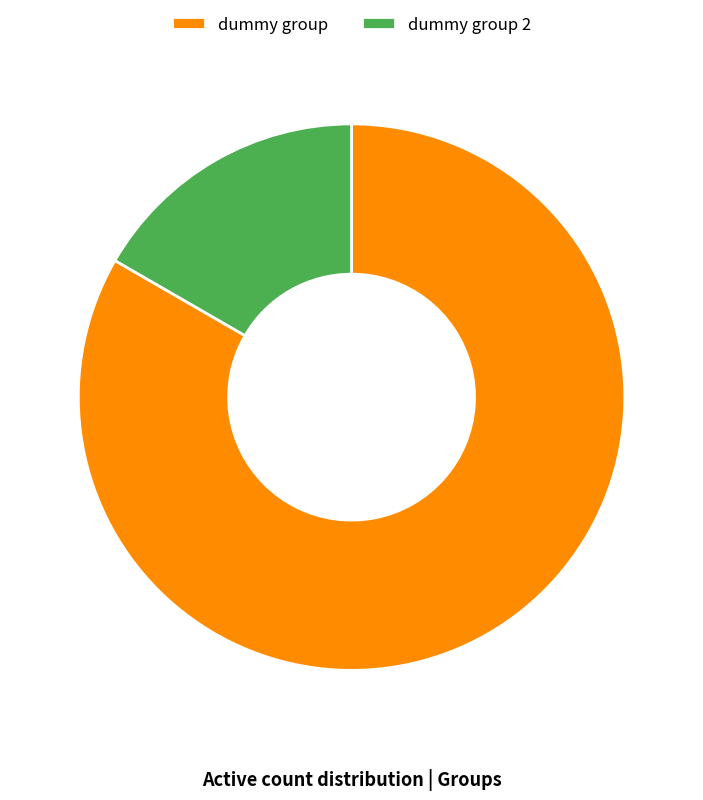

True or false: dummy group 2 accounts for 17% of the total.

True